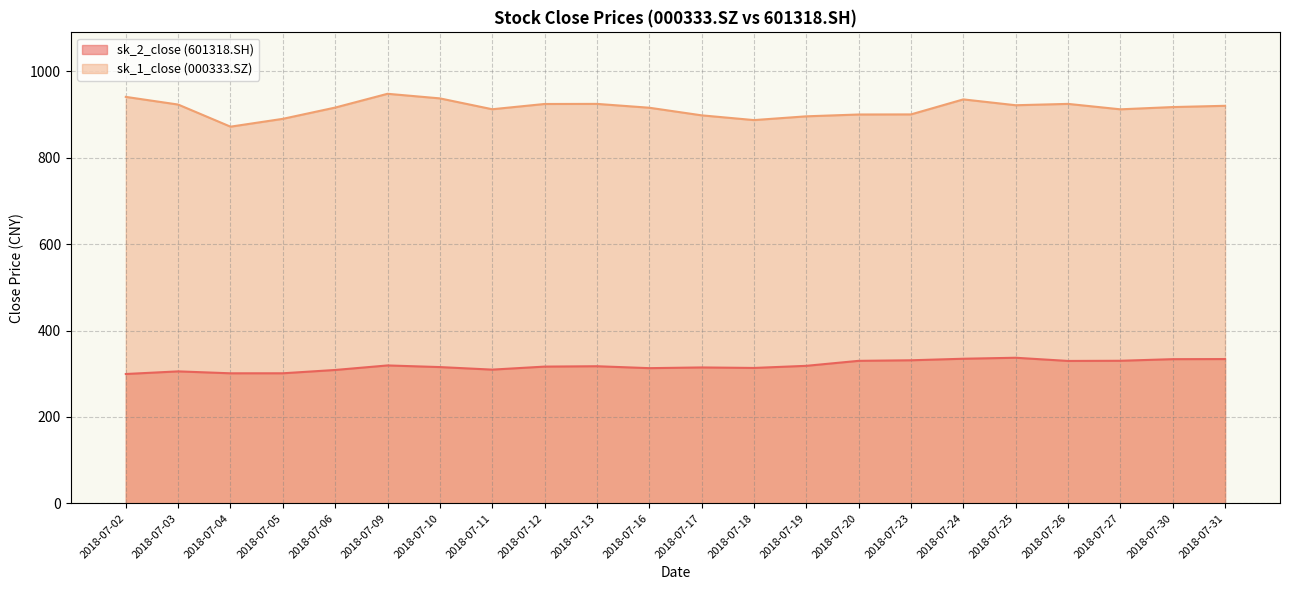

At which label does sk_2_close reach its peak?

2018-07-25